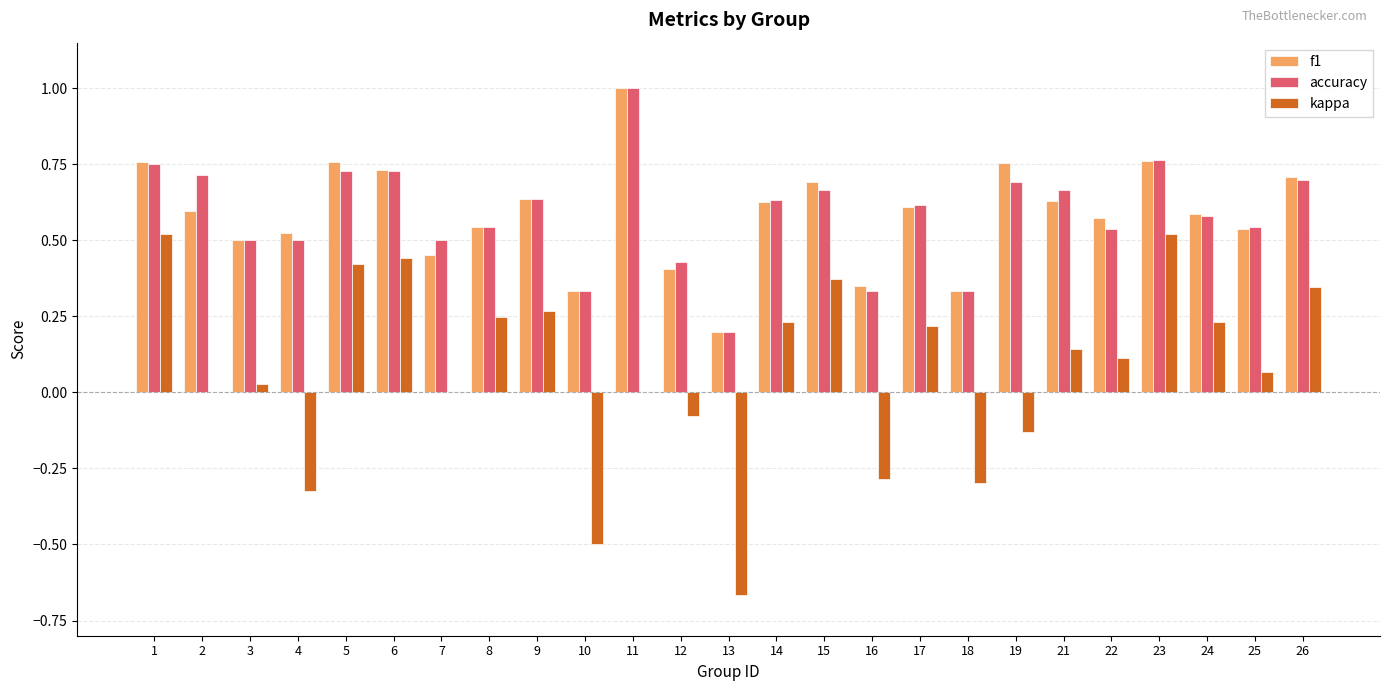

How many distinct data groups are displayed?

3